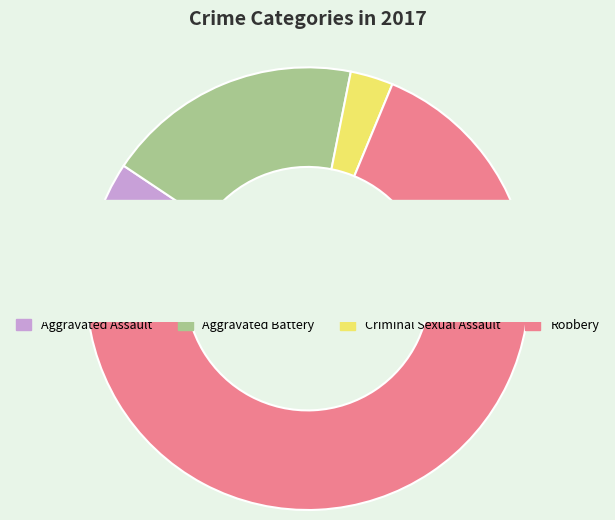

The Aggravated Battery slice represents 29% of the pie. True or false?

False